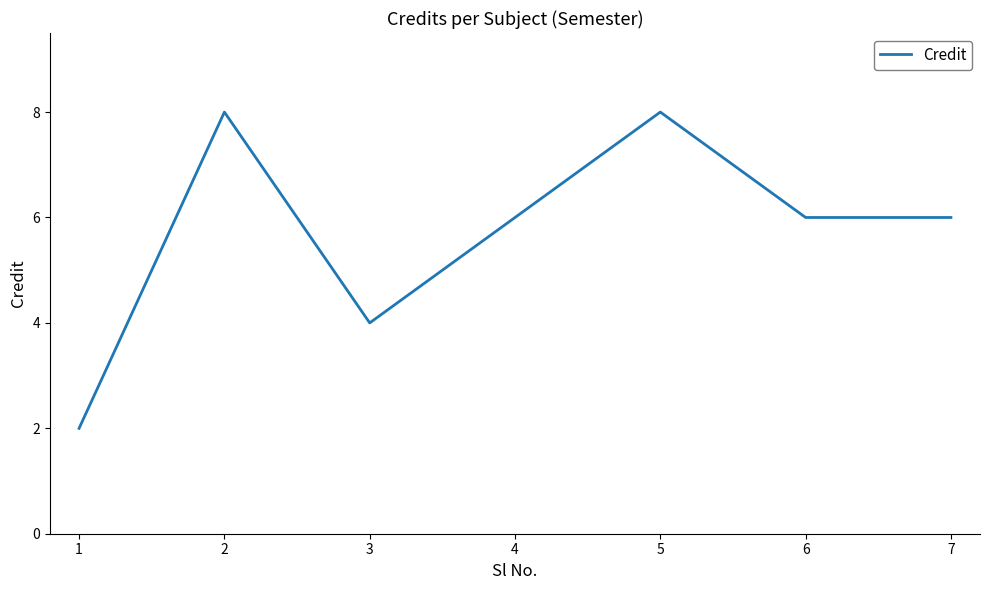

How many interior local peaks (higher than both neighbors) does the data have?

2